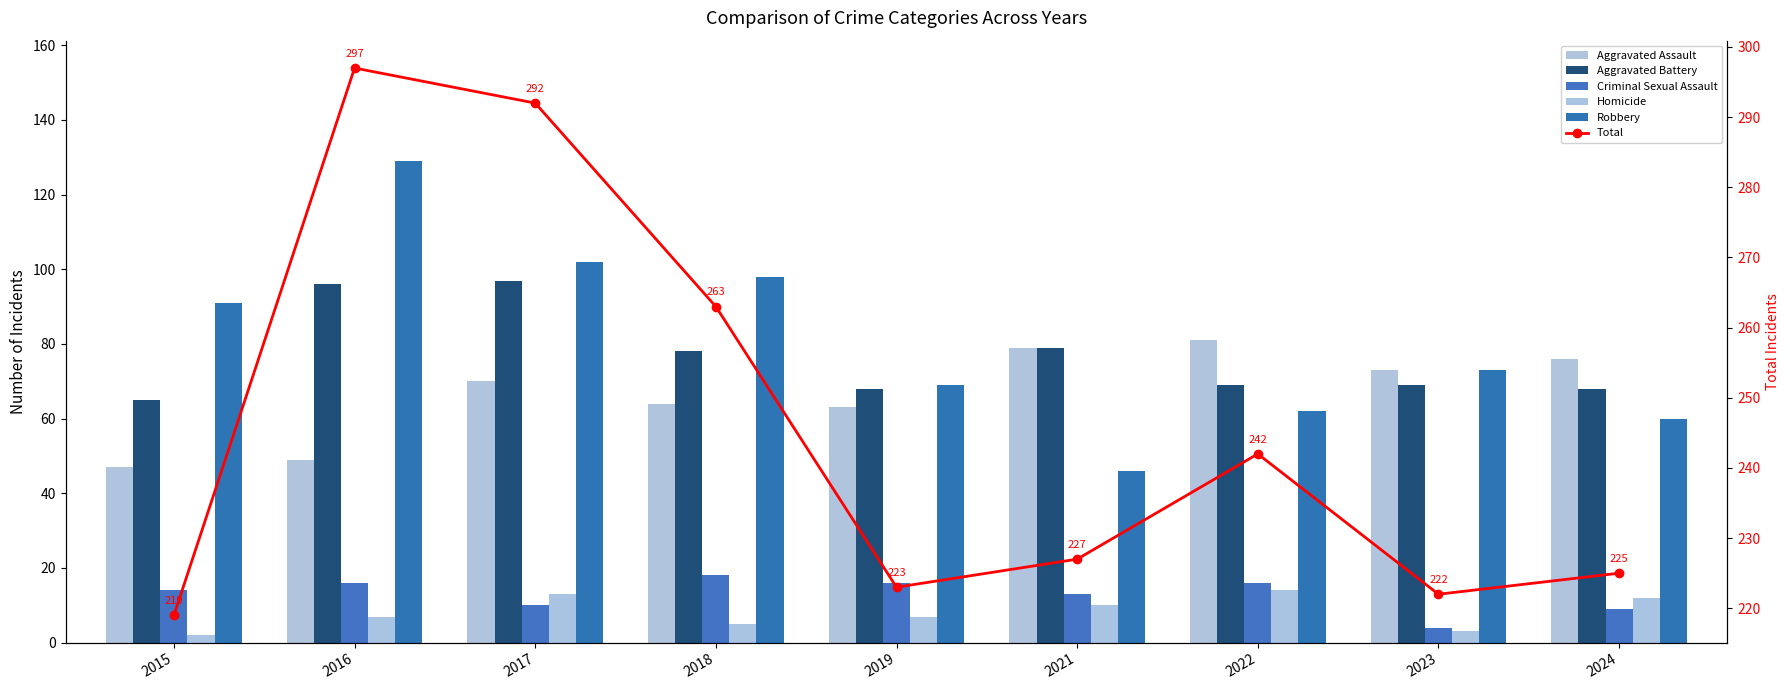

List the series in order of their peak value, lowest first.

Homicide, Criminal Sexual Assault, Aggravated Assault, Aggravated Battery, Robbery, Total